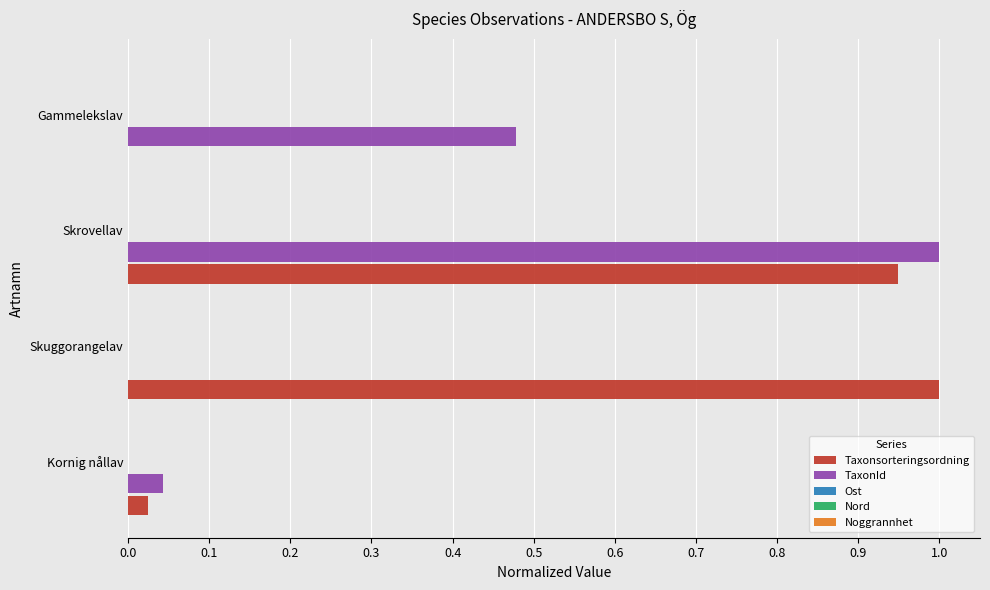

What is the sum of all Taxonsorteringsordning values?

2.0